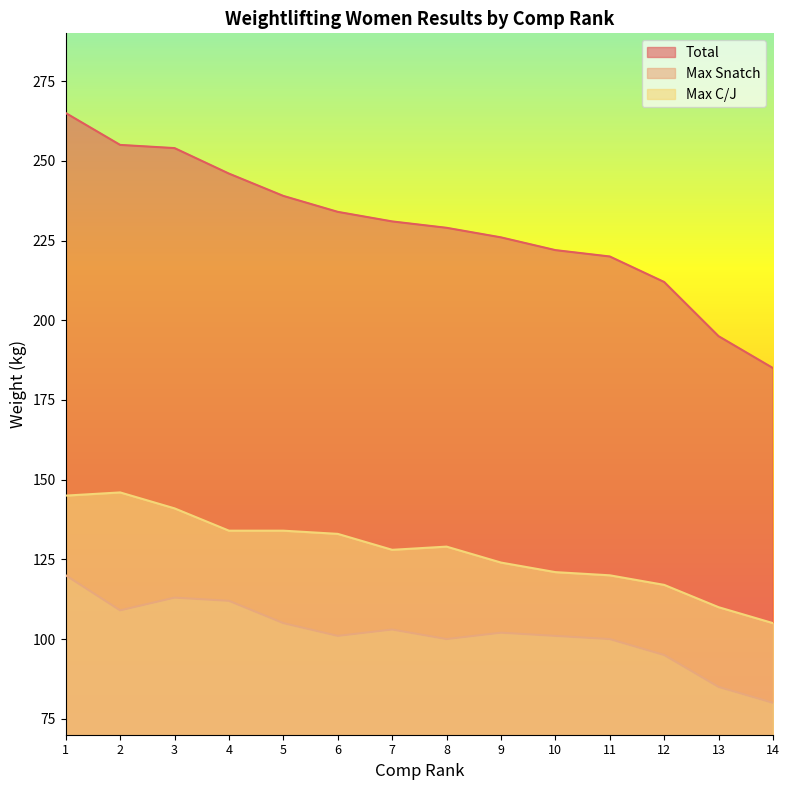

Is the value of Total at 9 greater than the value of Max C/J at 2?

Yes